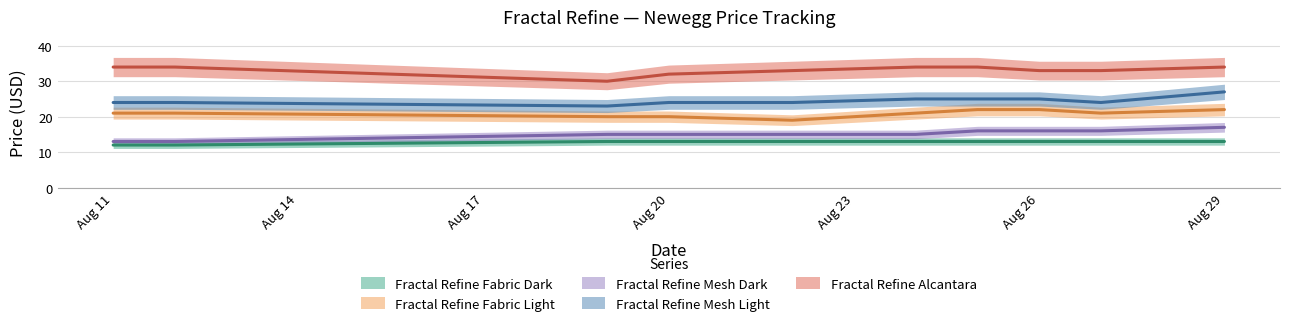

The Fractal Refine Fabric Dark series shows 4 at 2025-08-22. True or false?

False